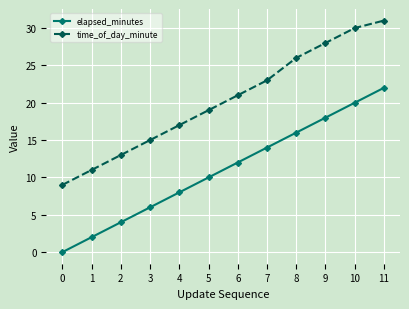

Reading left to right, transcribe all the data shown in this chart.

elapsed_minutes: 0	2	4	6	8	10	12	14	16	18	20	22
time_of_day_minute: 9	11	13	15	17	19	21	23	26	28	30	31